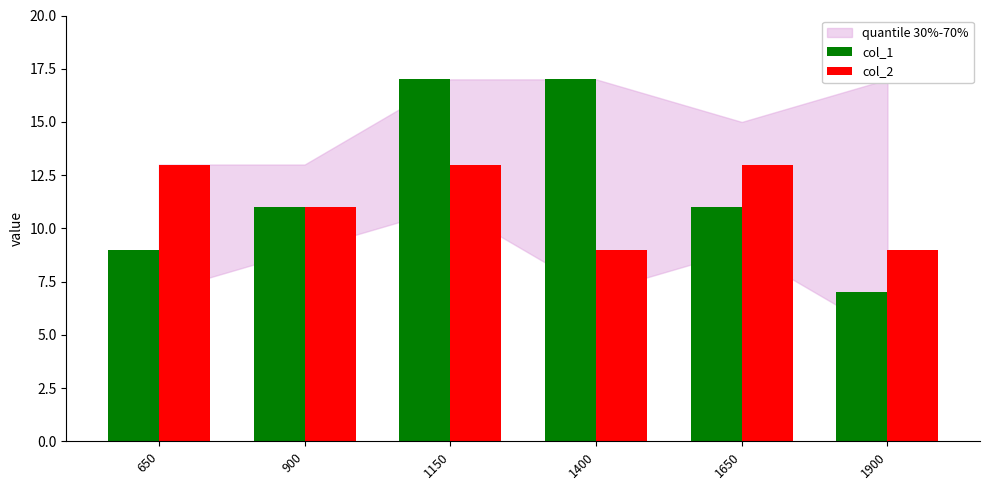

At which label is col_2 closest to 11?

900